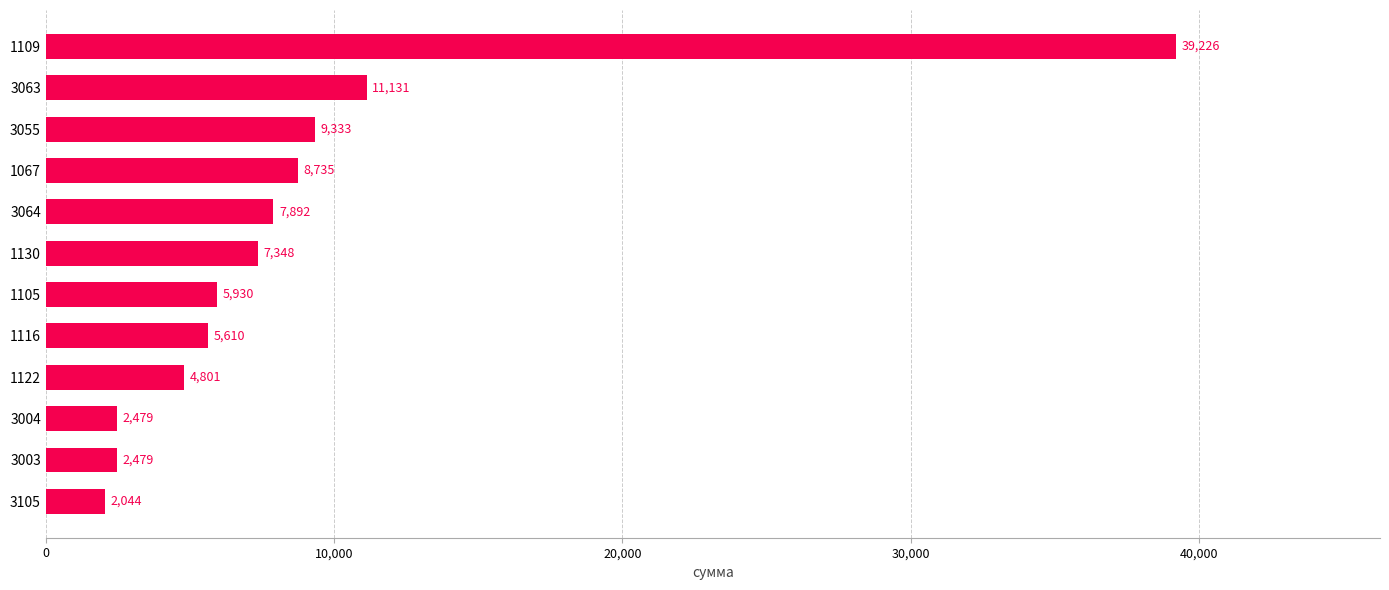

What is the change in value from 3004 to 3064?

+5413.0